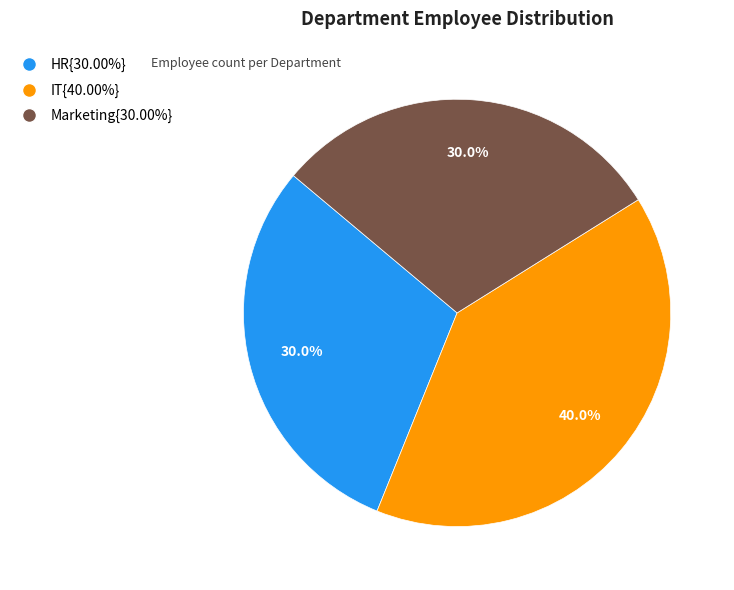

Is there any slice that represents more than half of the pie?

No